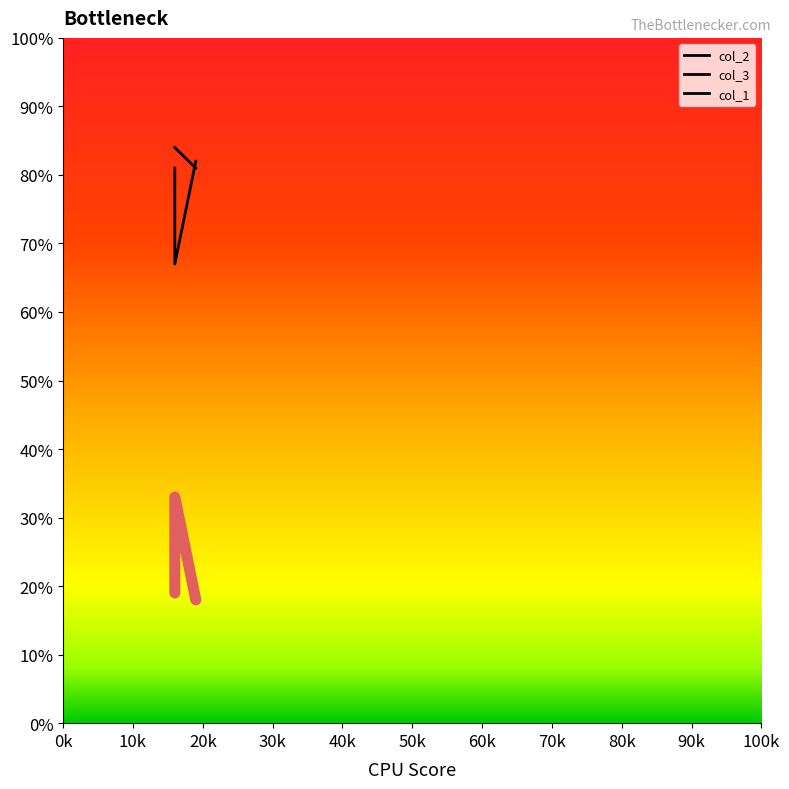

How many lines are shown in the chart?

3